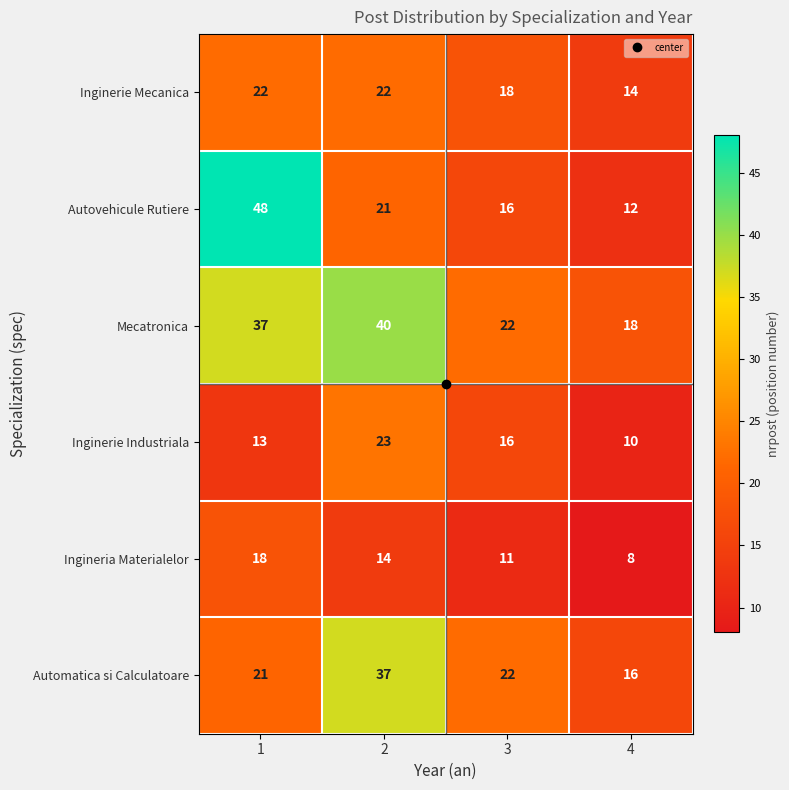

What is the difference between the highest and lowest values at 1?

35